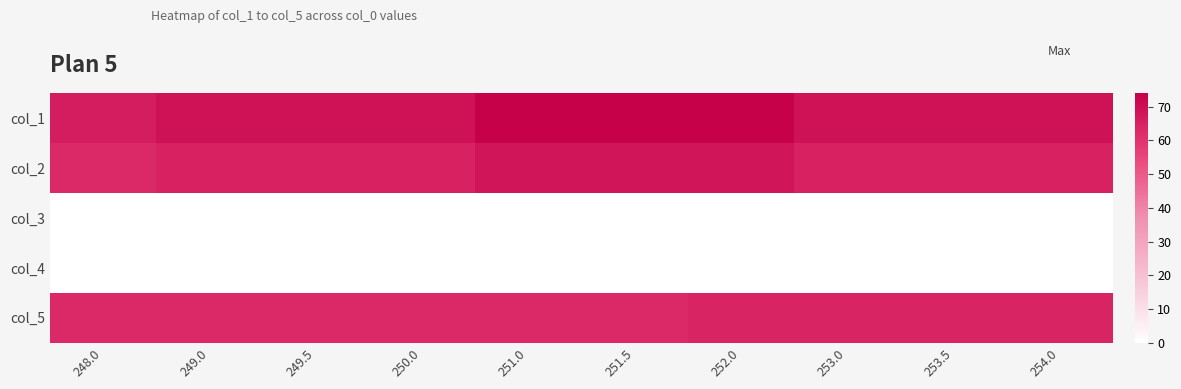

Rank the series by their maximum value, from highest to lowest.

col_1, col_2, col_5, col_3, col_4